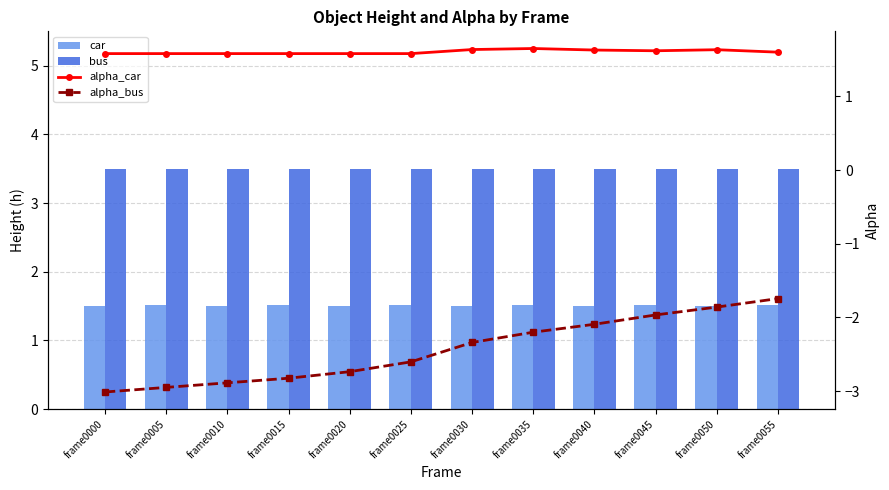

Reading left to right, list all the values displayed in this chart.

car: 1.5	1.5	1.5	1.5	1.5	1.5	1.5	1.5	1.5	1.5	1.5	1.5
bus: 3.5	3.5	3.5	3.5	3.5	3.5	3.5	3.5	3.5	3.5	3.5	3.5
alpha_car: 1.6	1.6	1.6	1.6	1.6	1.6	1.6	1.7	1.6	1.6	1.6	1.6
alpha_bus: -3.0	-3.0	-2.9	-2.8	-2.7	-2.6	-2.3	-2.2	-2.1	-2.0	-1.9	-1.7